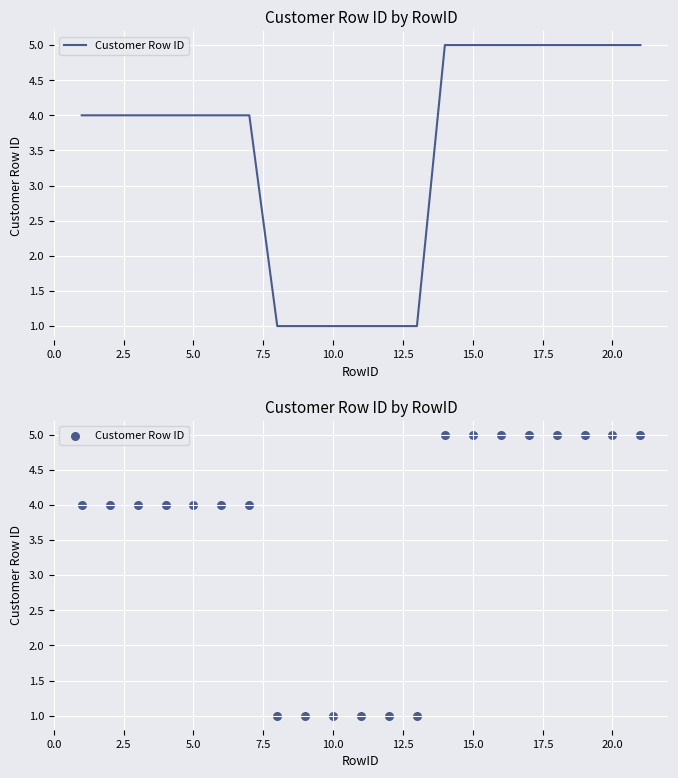

Between 19 and 2.5, which is larger?

19